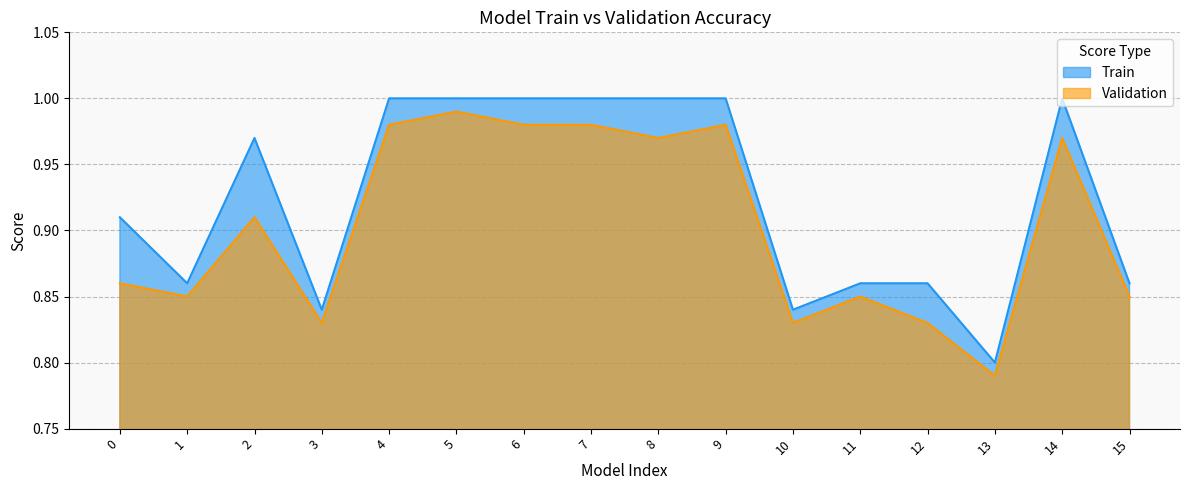

What is the greatest value displayed?

1.0